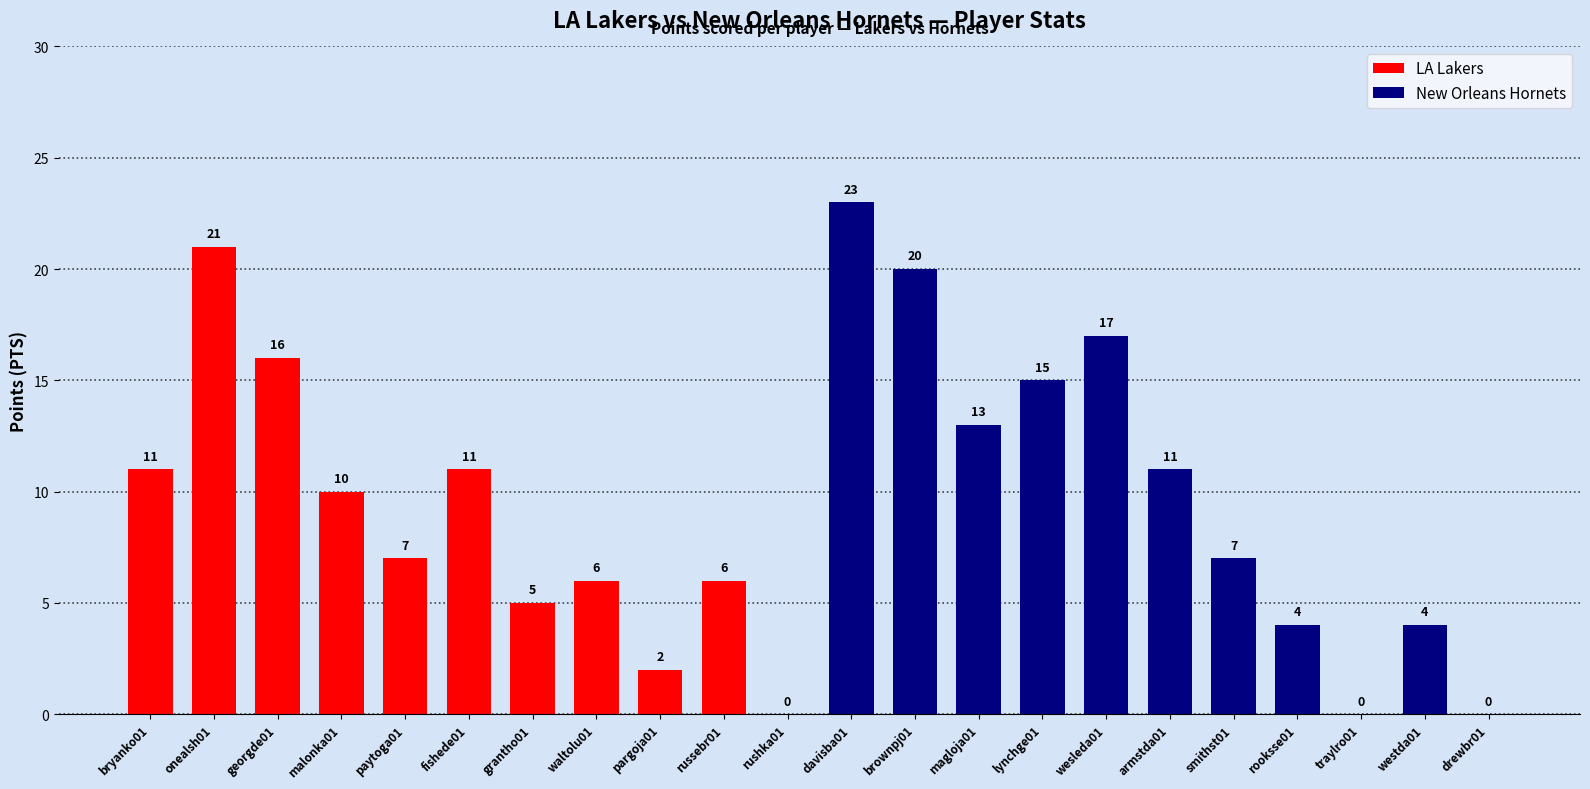

Is it true that New Orleans Hornets equals 6 at wesleda01?

False